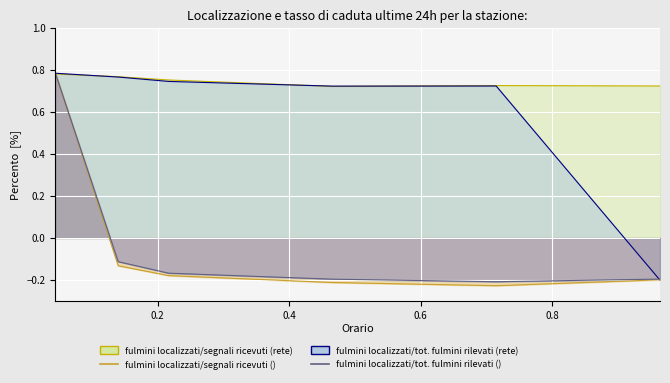

Count the number of categories in the chart.

6